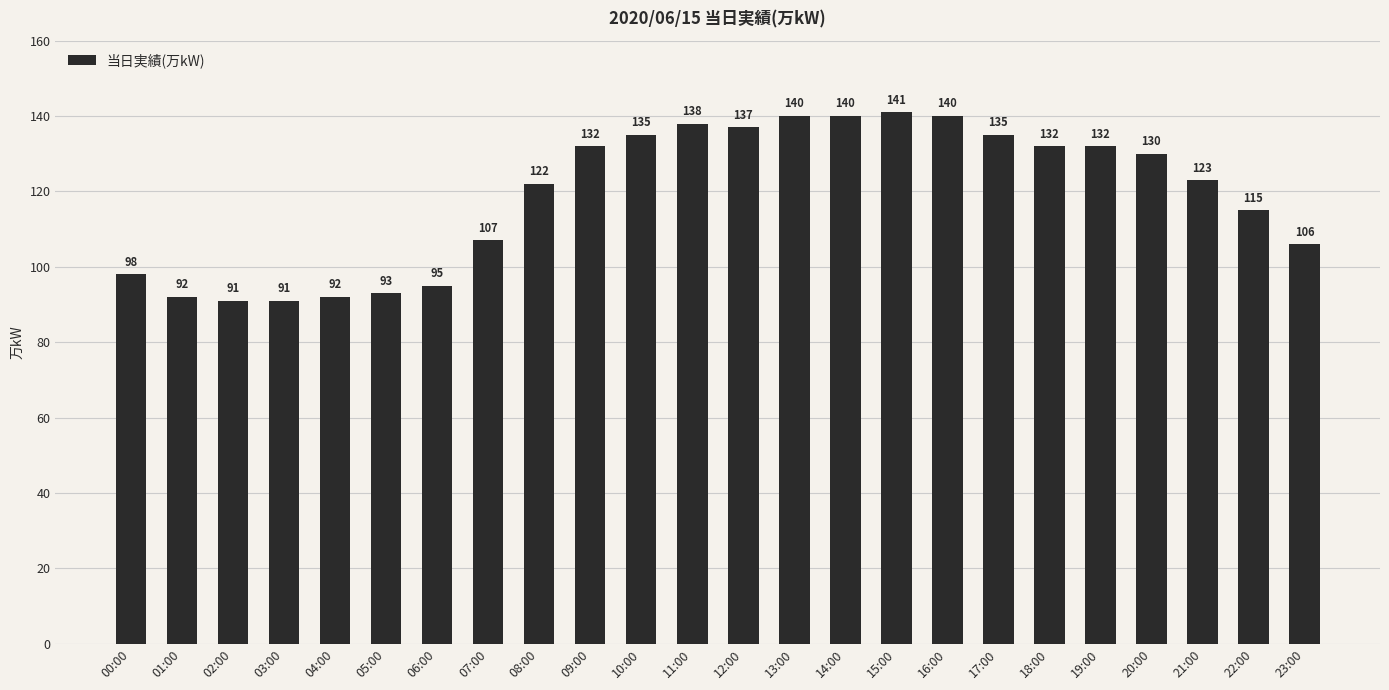

Reading left to right, extract all data points from this chart.

98	92	91	91	92	93	95	107	122	132	135	138	137	140	140	141	140	135	132	132	130	123	115	106